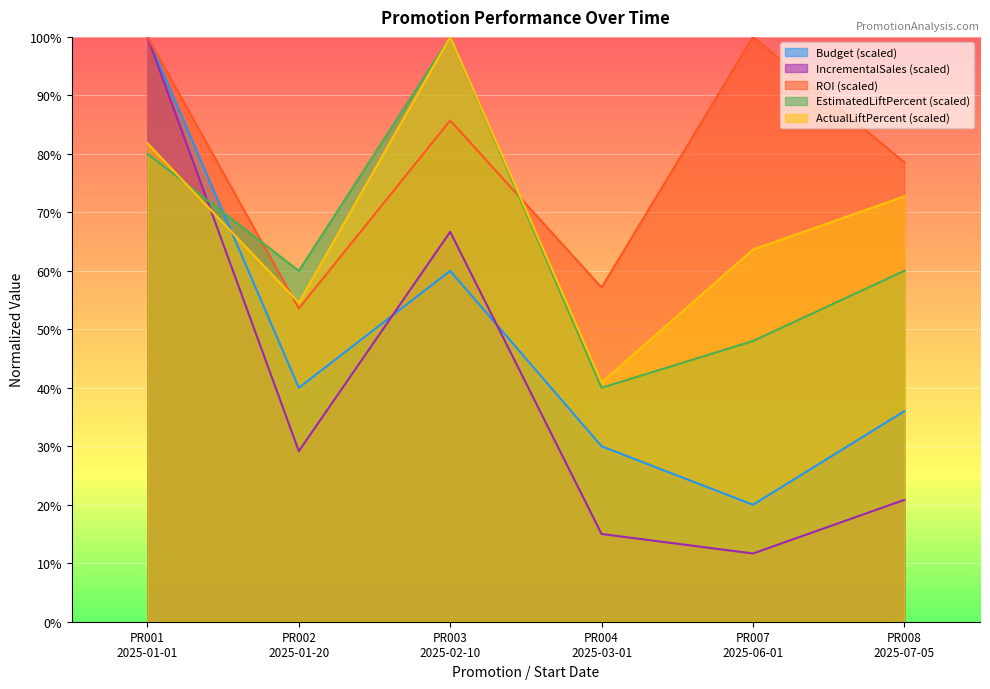

In EstimatedLiftPercent, how many points are lower than both neighbors (excluding endpoints)?

2